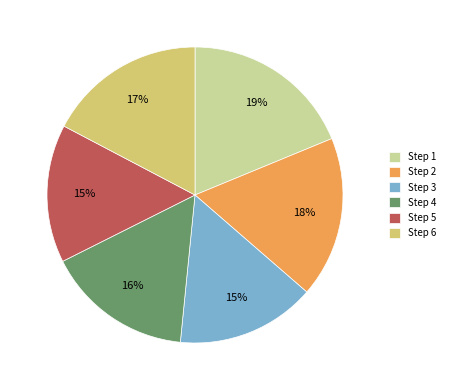

To the nearest percent, what portion does Step 1 represent?

19%